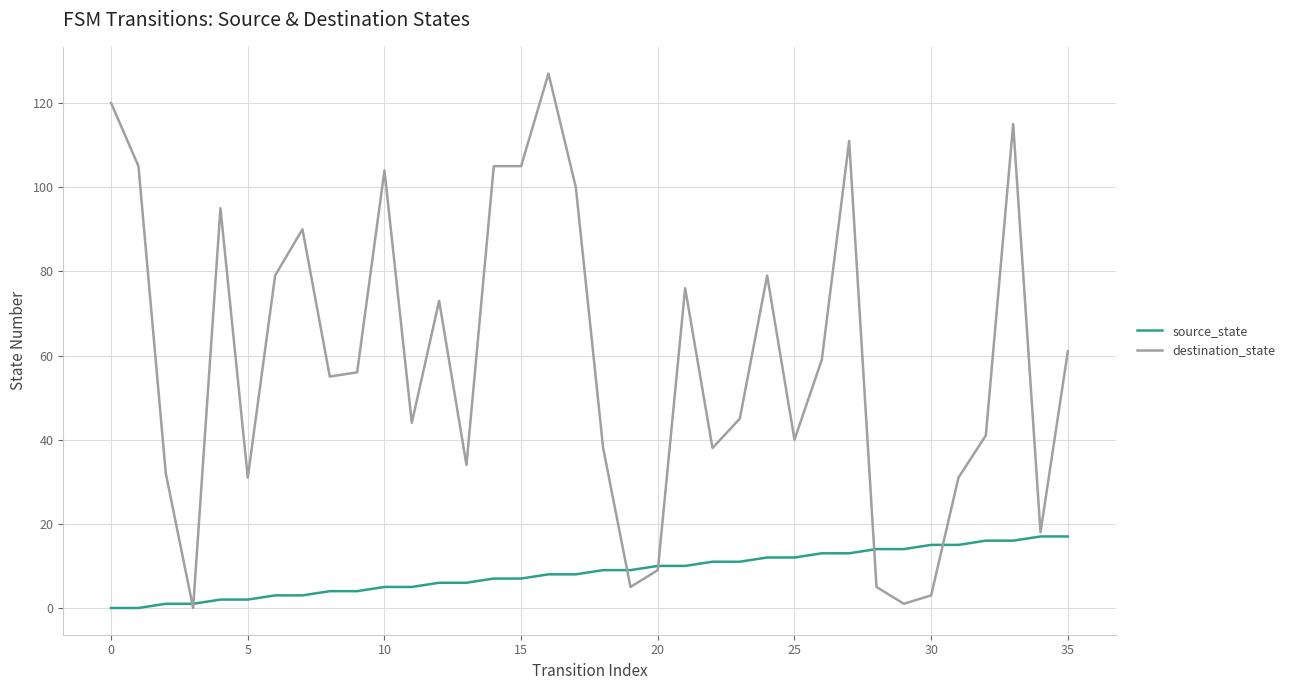

Which series has the largest total across all categories?

destination_state